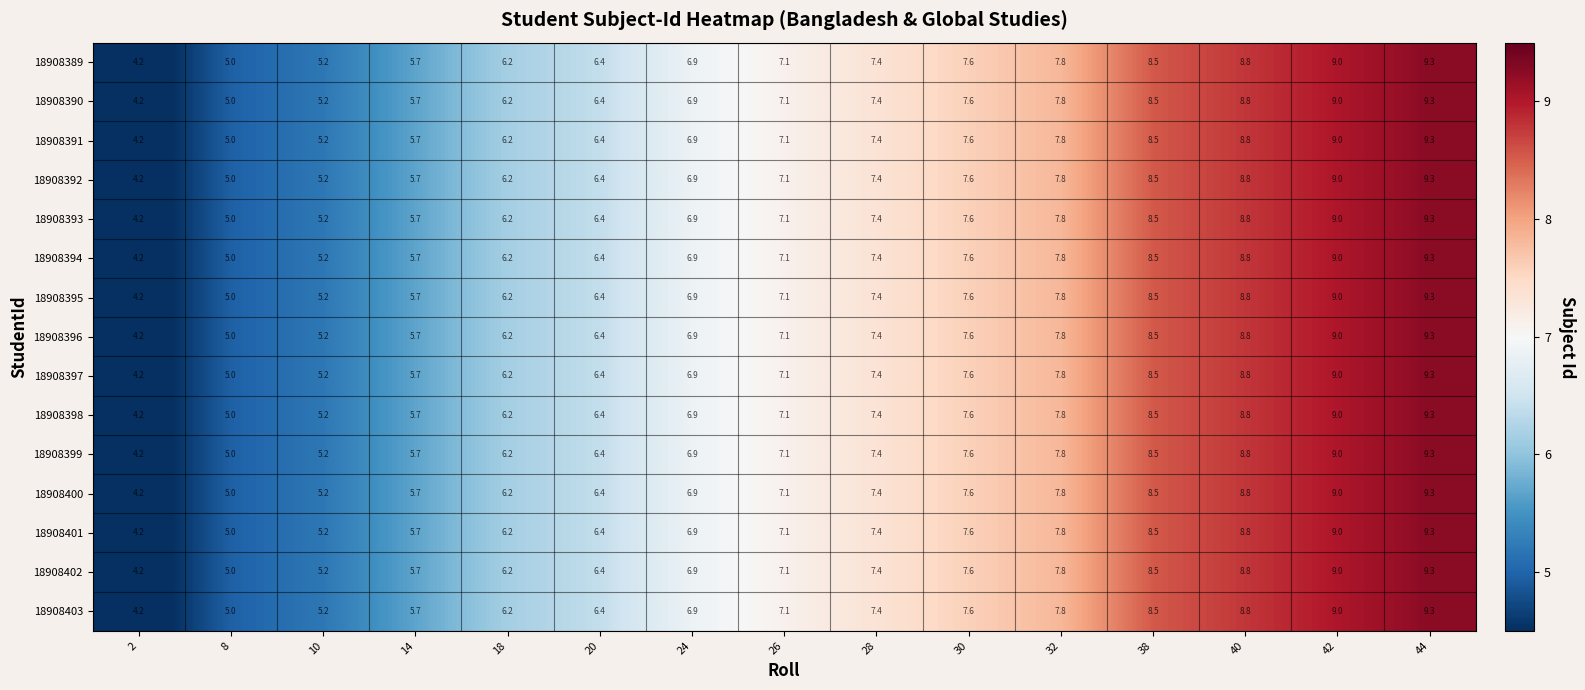

Which category has the highest value across all series?

44